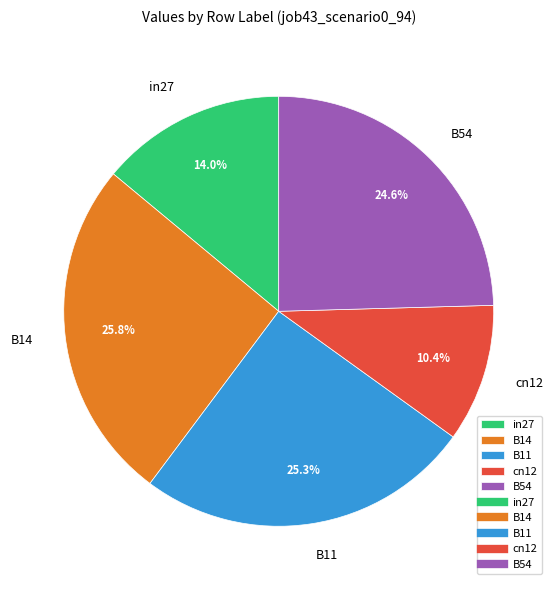

The B11 slice represents 17% of the pie. True or false?

False